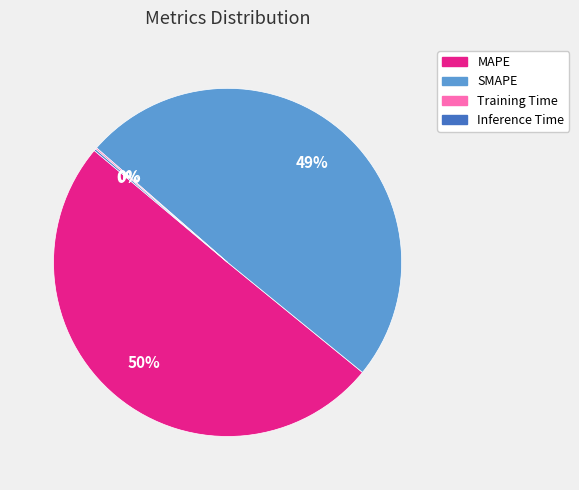

To the nearest percent, what is the difference between the MAPE and SMAPE slice percentages?

1%